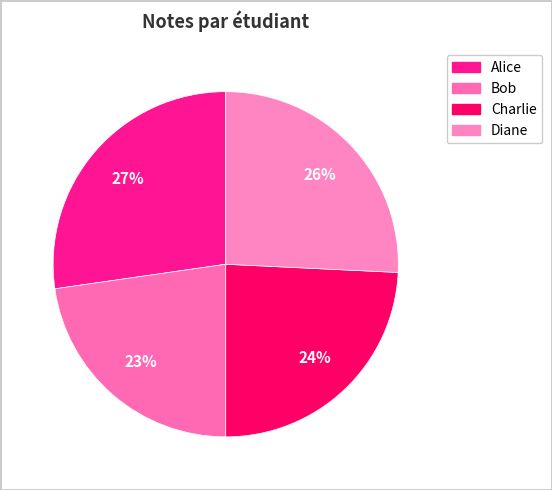

How many segments does this pie chart have?

4